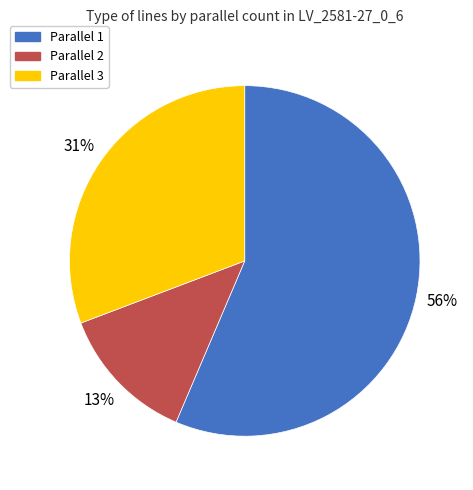

How many segments does this pie chart have?

3